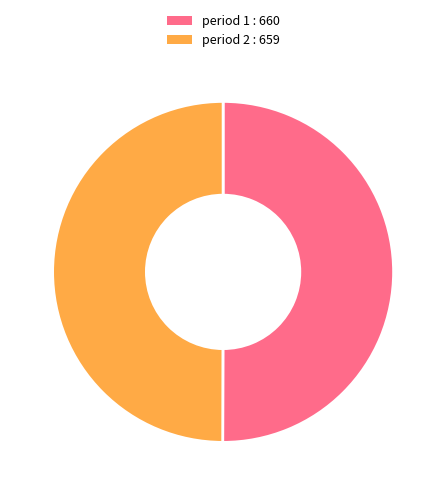

Count the number of slices in the pie.

2